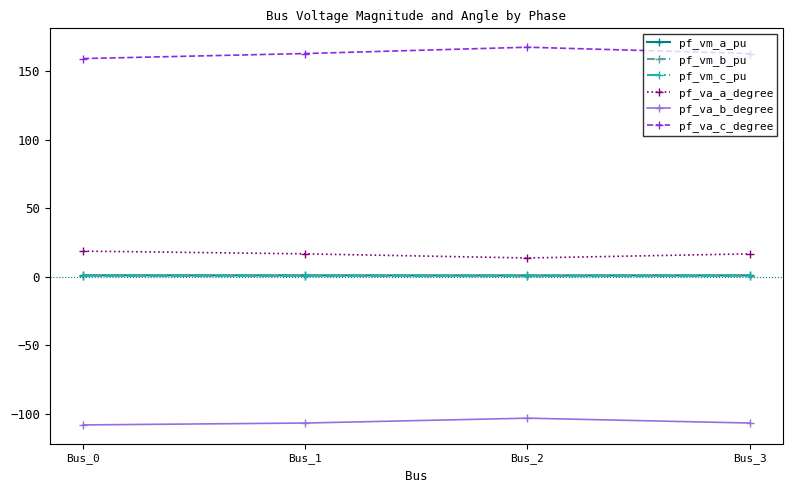

True or false: pf_va_b_degree and pf_vm_c_pu cross at least once.

False